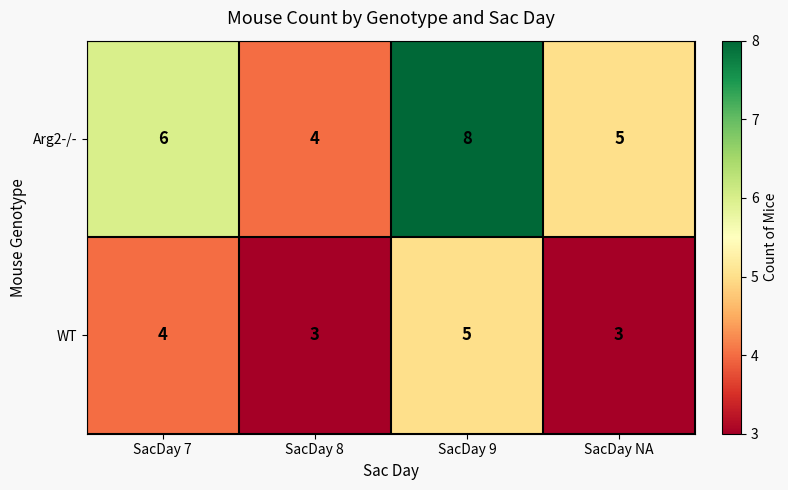

Reading right to left, transcribe all the data shown in this chart.

Arg2-/-: SacDay NA=5	SacDay 9=8	SacDay 8=4	SacDay 7=6
WT: SacDay NA=3	SacDay 9=5	SacDay 8=3	SacDay 7=4